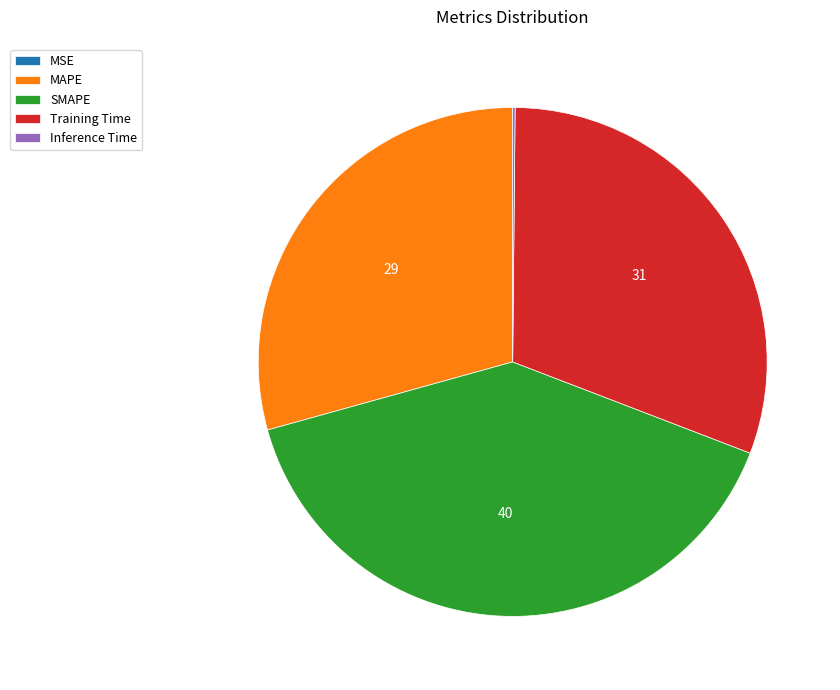

True or false: Training Time accounts for 31% of the total.

True